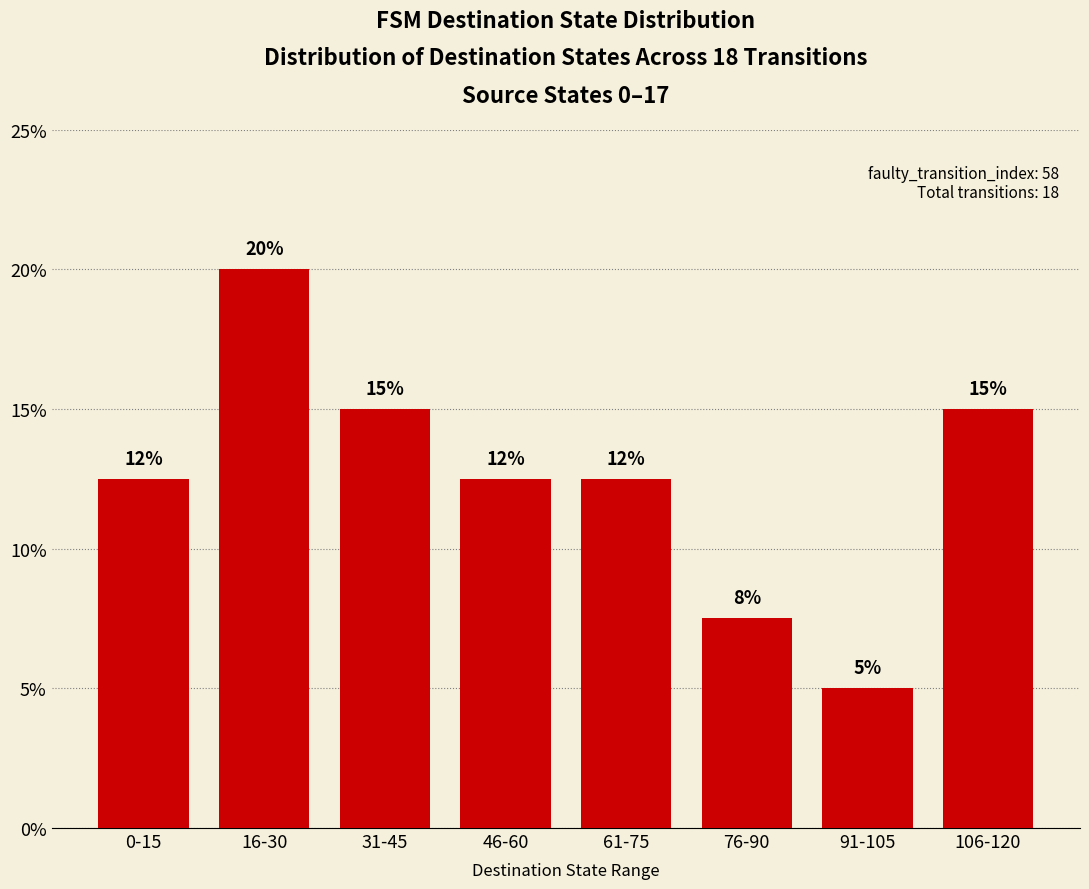

What is the sum of the values at 0-15 and 31-45?

27.5